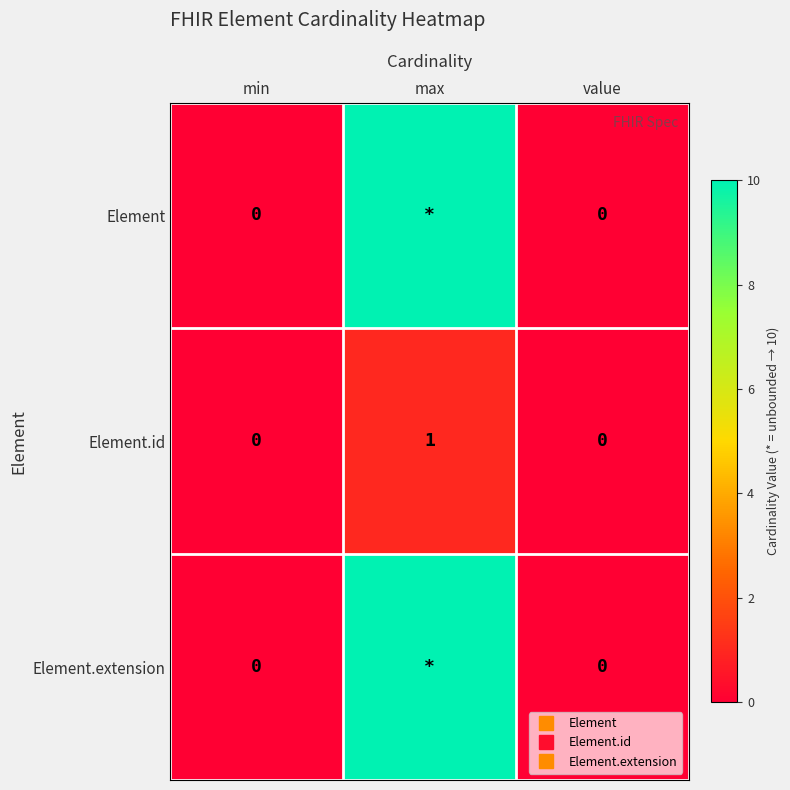

How many categories are shown in the chart?

3